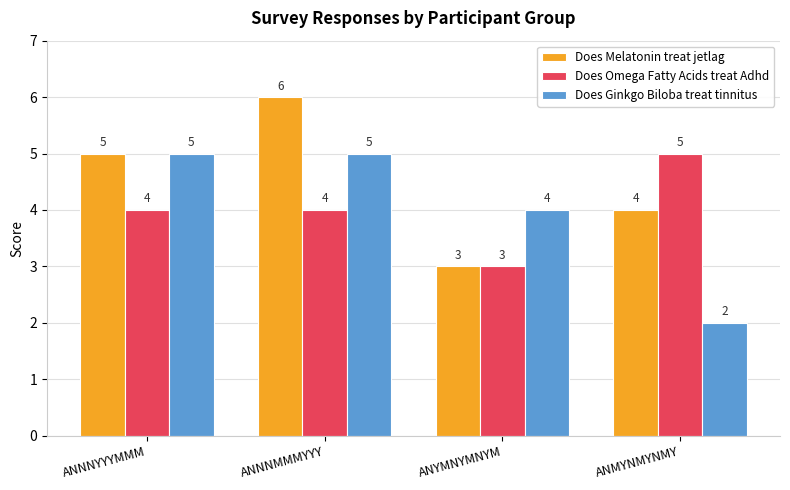

Reading right to left, transcribe all the data shown in this chart.

Does Melatonin treat jetlag: ANMYNMYNMY=4	ANYMNYMNYM=3	ANNNMMMYYY=6	ANNNYYYMMM=5
Does Omega Fatty Acids treat Adhd: ANMYNMYNMY=5	ANYMNYMNYM=3	ANNNMMMYYY=4	ANNNYYYMMM=4
Does Ginkgo Biloba treat tinnitus: ANMYNMYNMY=2	ANYMNYMNYM=4	ANNNMMMYYY=5	ANNNYYYMMM=5